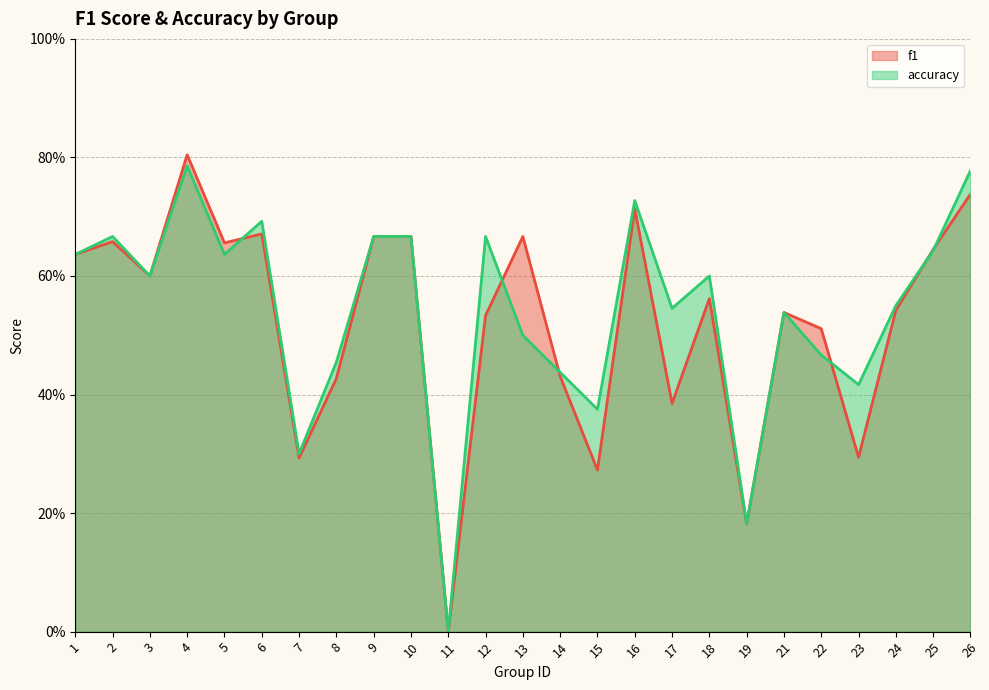

Where is the first local minimum for f1?

3